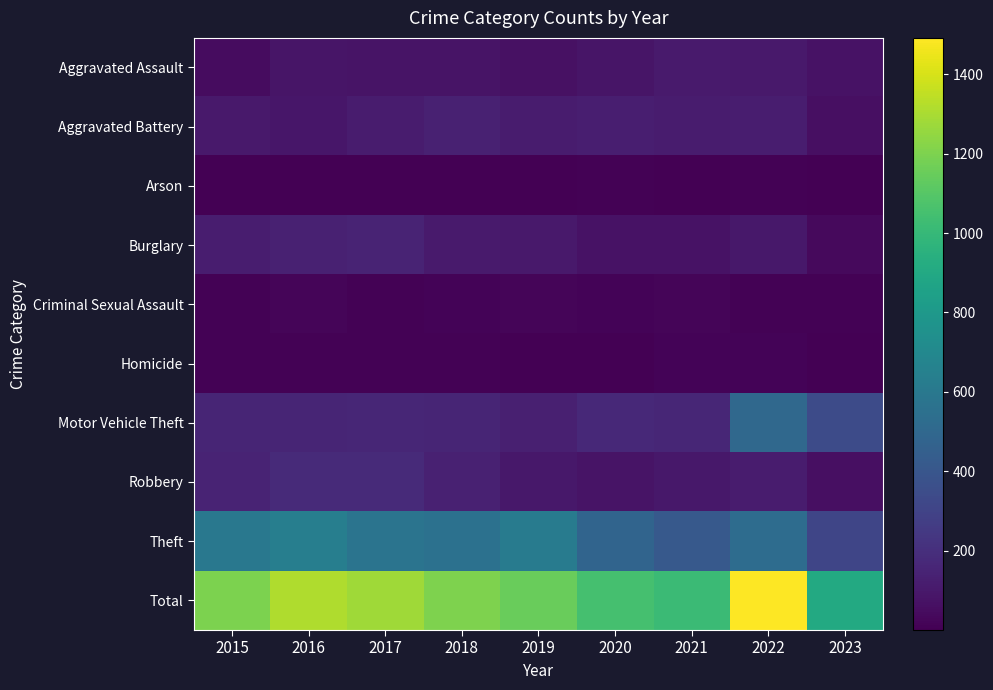

Reading right to left, list all the values displayed in this chart.

Aggravated Assault: 2023=75	2022=103	2021=111	2020=84	2019=66	2018=81	2017=82	2016=85	2015=51
Aggravated Battery: 2023=63	2022=118	2021=117	2020=128	2019=116	2018=139	2017=112	2016=90	2015=102
Arson: 2023=1	2022=9	2021=5	2020=9	2019=2	2018=2	2017=1	2016=1	2015=4
Burglary: 2023=41	2022=95	2021=72	2020=75	2019=100	2018=106	2017=152	2016=135	2015=120
Criminal Sexual Assault: 2023=7	2022=11	2021=24	2020=14	2019=19	2018=18	2017=10	2016=22	2015=12
Homicide: 2023=3	2022=13	2021=16	2020=6	2019=5	2018=10	2017=8	2016=8	2015=8
Motor Vehicle Theft: 2023=343	2022=503	2021=160	2020=174	2019=132	2018=153	2017=161	2016=153	2015=154
Robbery: 2023=60	2022=112	2021=95	2020=81	2019=95	2018=140	2017=180	2016=179	2015=149
Theft: 2023=312	2022=527	2021=415	2020=481	2019=618	2018=556	2017=575	2016=640	2015=598
Total: 2023=905	2022=1491	2021=1015	2020=1052	2019=1153	2018=1205	2017=1281	2016=1313	2015=1198